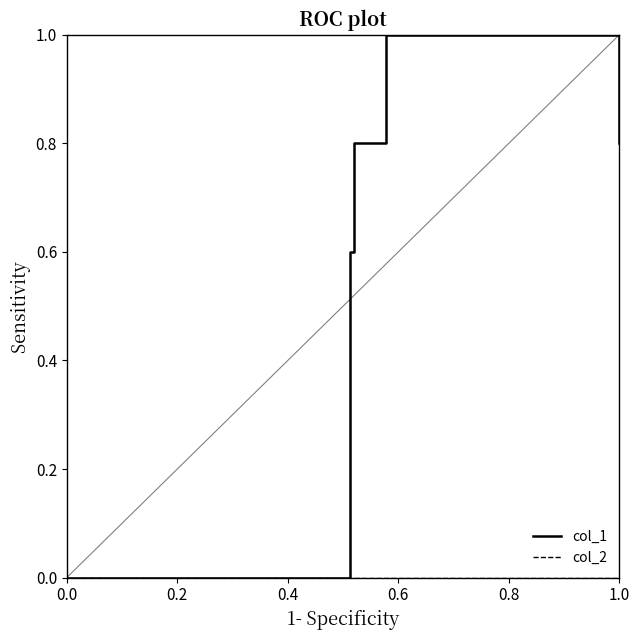

Which series has the largest range (max minus min)?

col_1